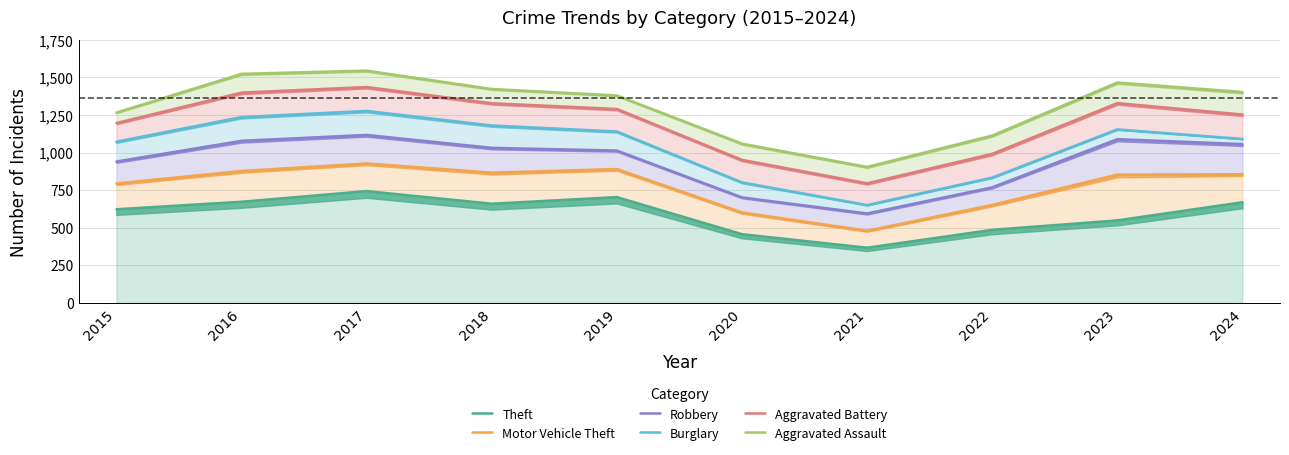

At which label is Motor Vehicle Theft closest to 703?

2022